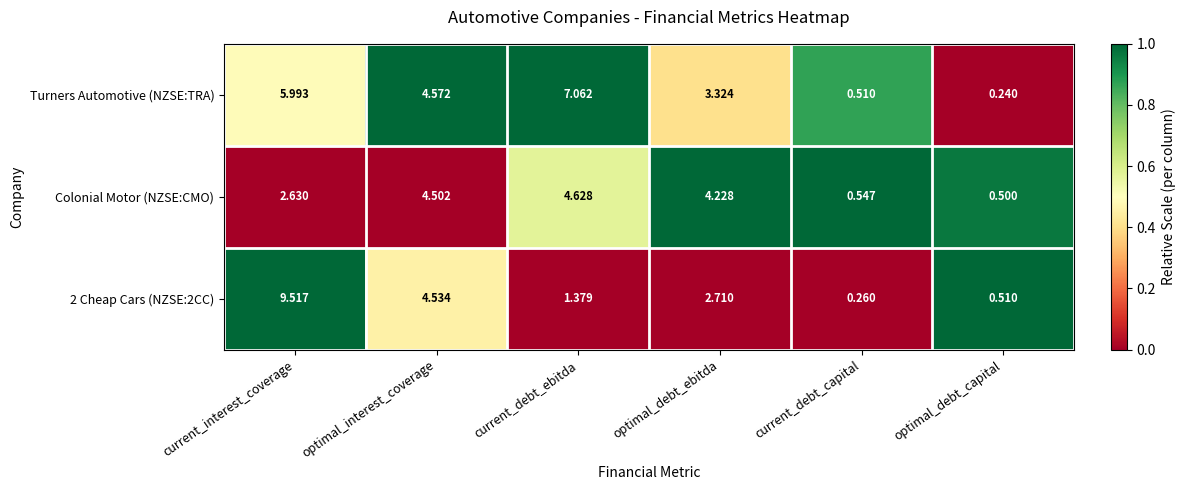

What is the maximum value shown in the chart?

9.5